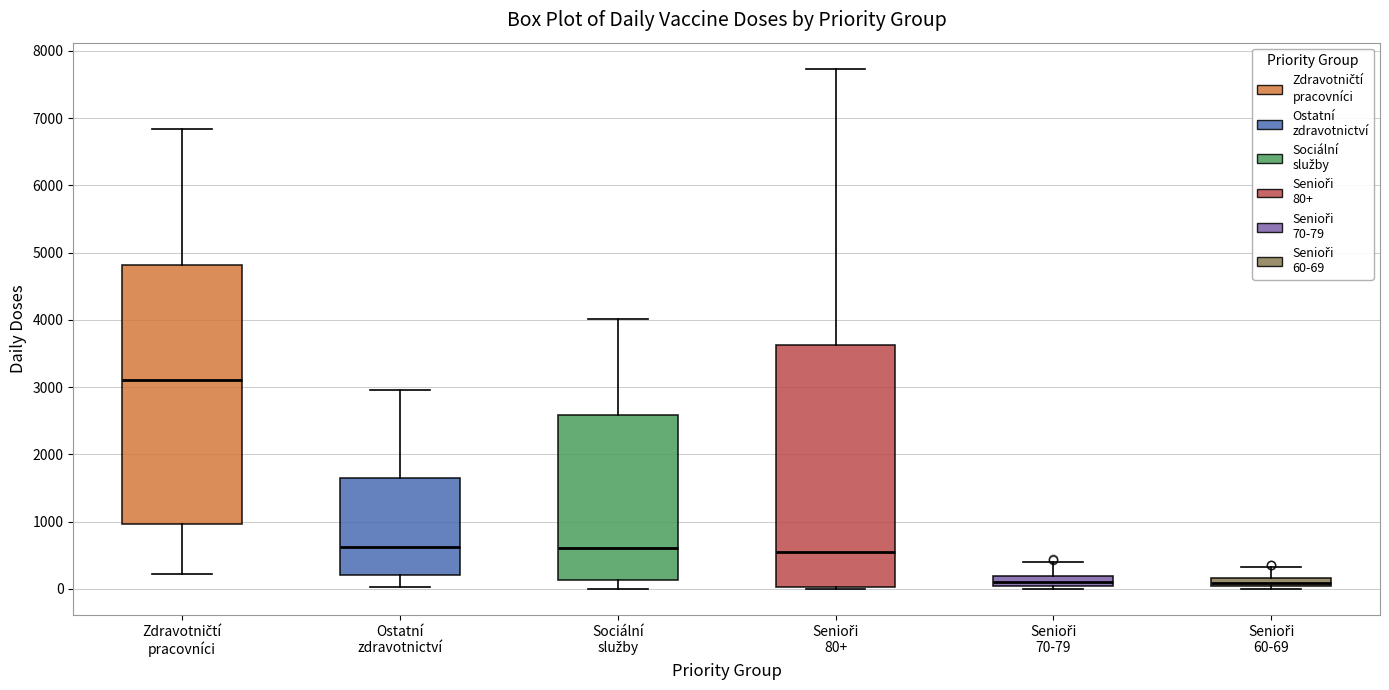

Where is the upper edge of the box for Sociální služby on the y-axis? The values are not printed on the chart, so give them approximately, as read against the axis.

2600